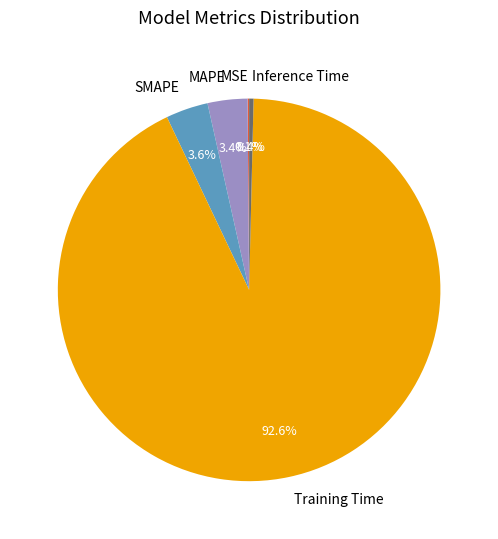

Which category has the biggest portion of the pie?

Training Time